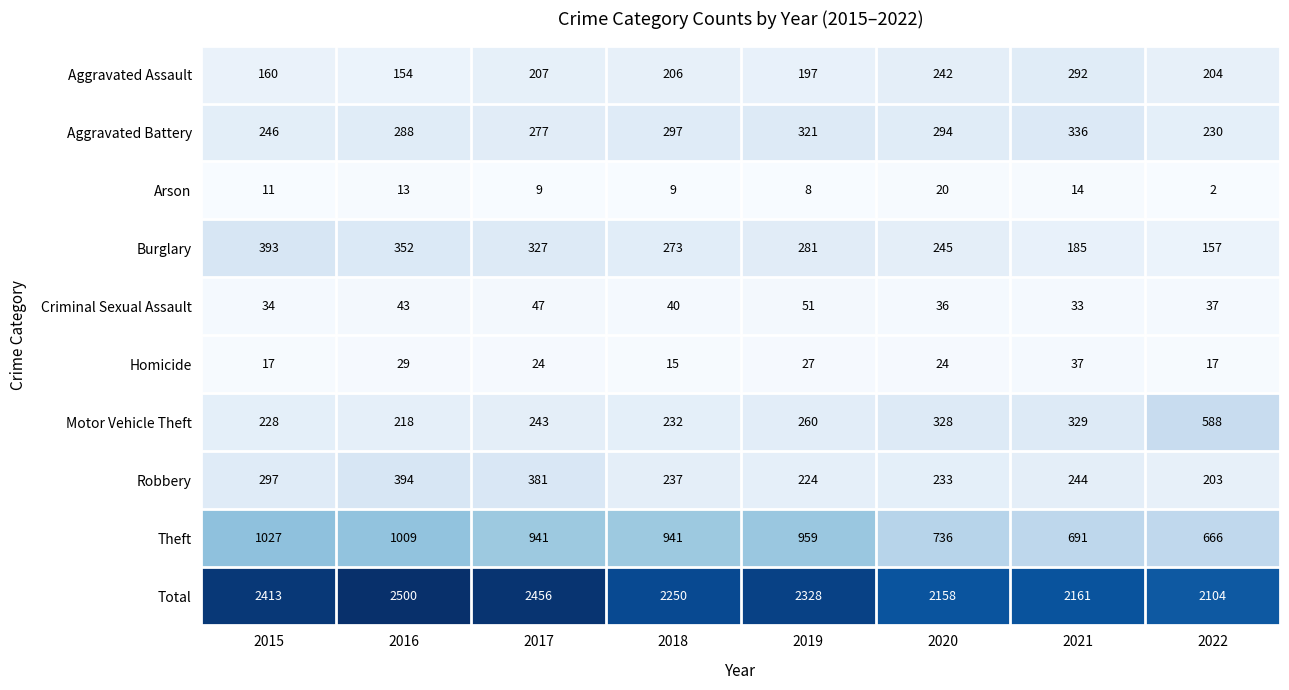

Where is Burglary nearest to the value 275?

2018